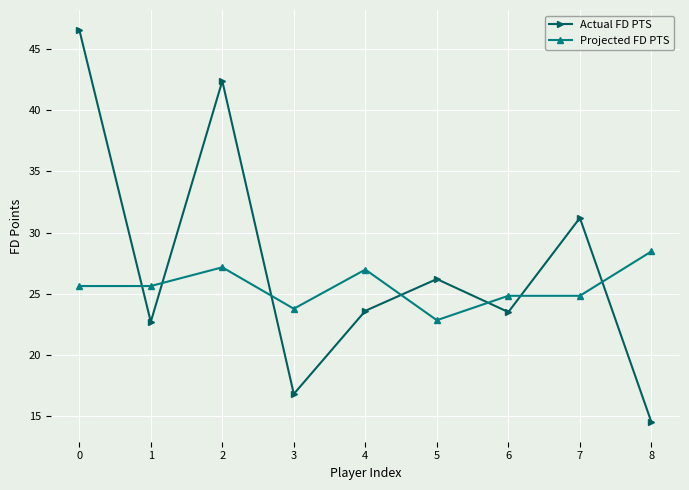

The value of Projected FD PTS at 1 is 10.7. True or false?

False